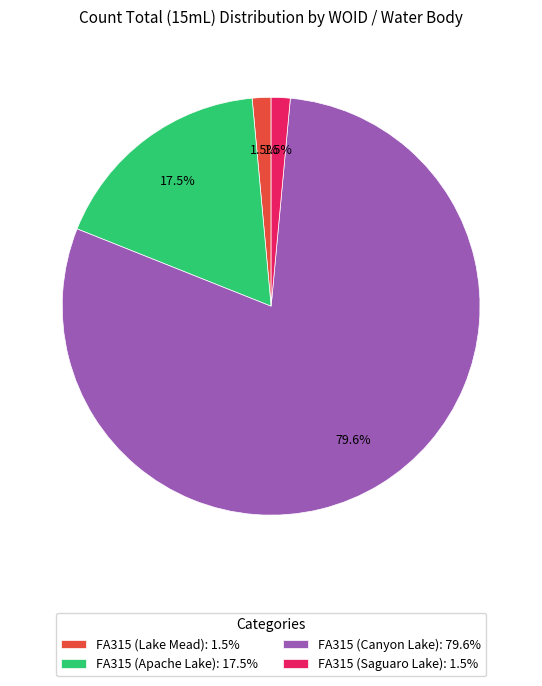

Which category has the biggest portion of the pie?

FA315 (Canyon Lake): 79.6%